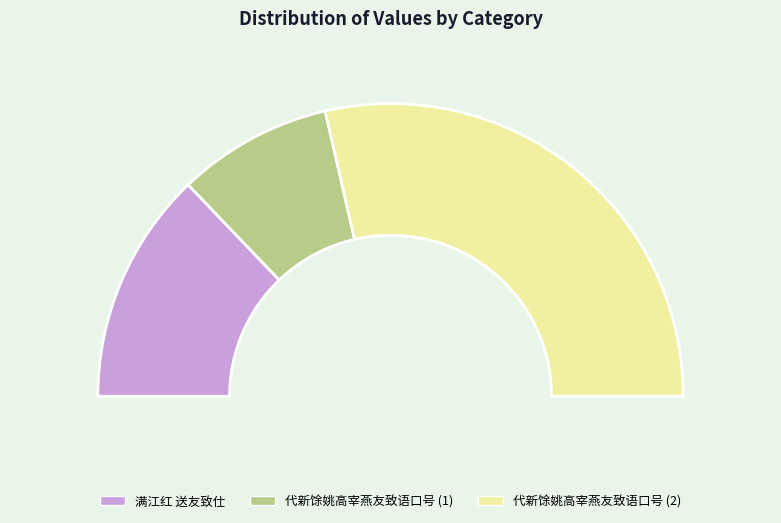

To the nearest percent, what is the combined percentage of 满江红 送友致仕 and 代新馀姚高宰燕友致语口号?

43%